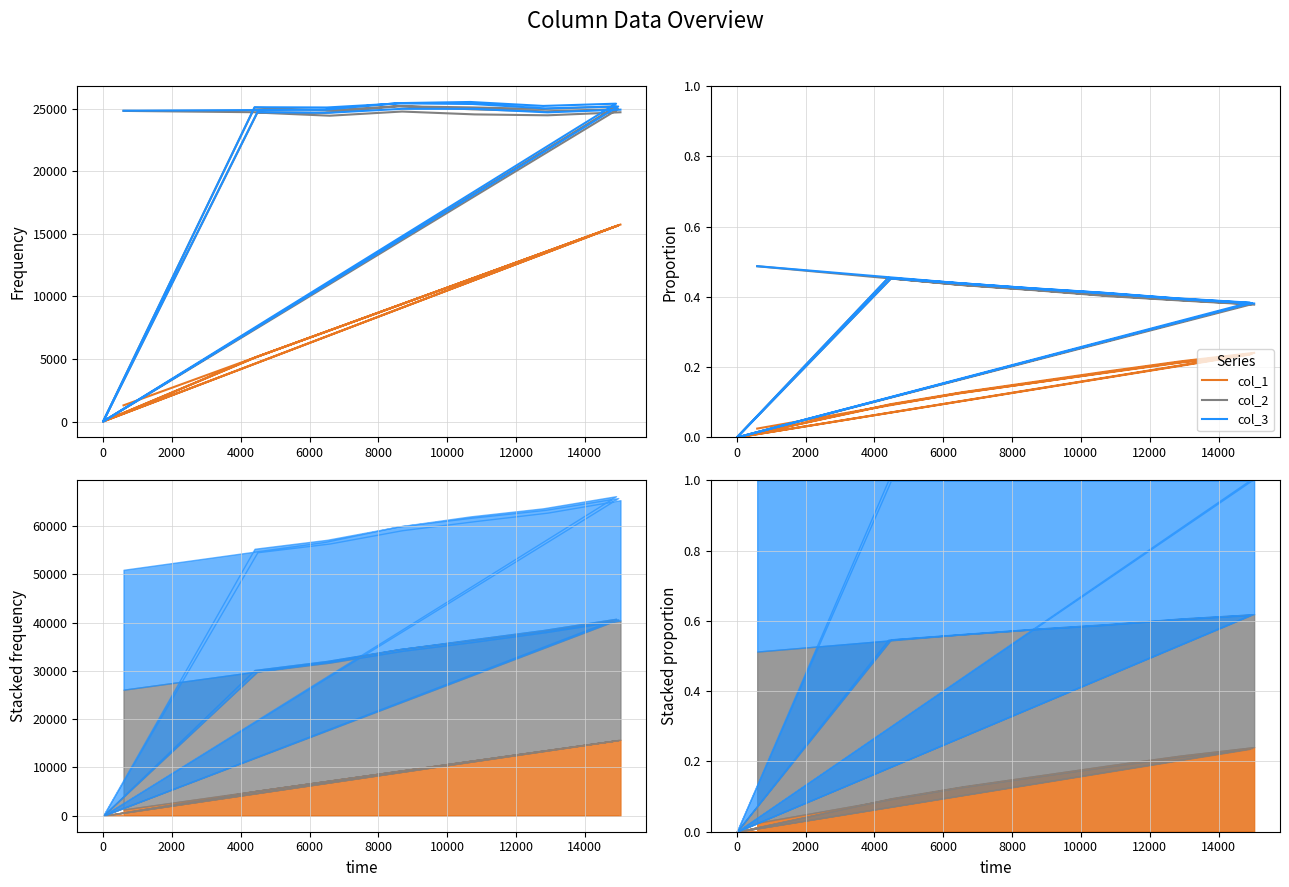

Count the col_2 values in the range 0 to 1.

20